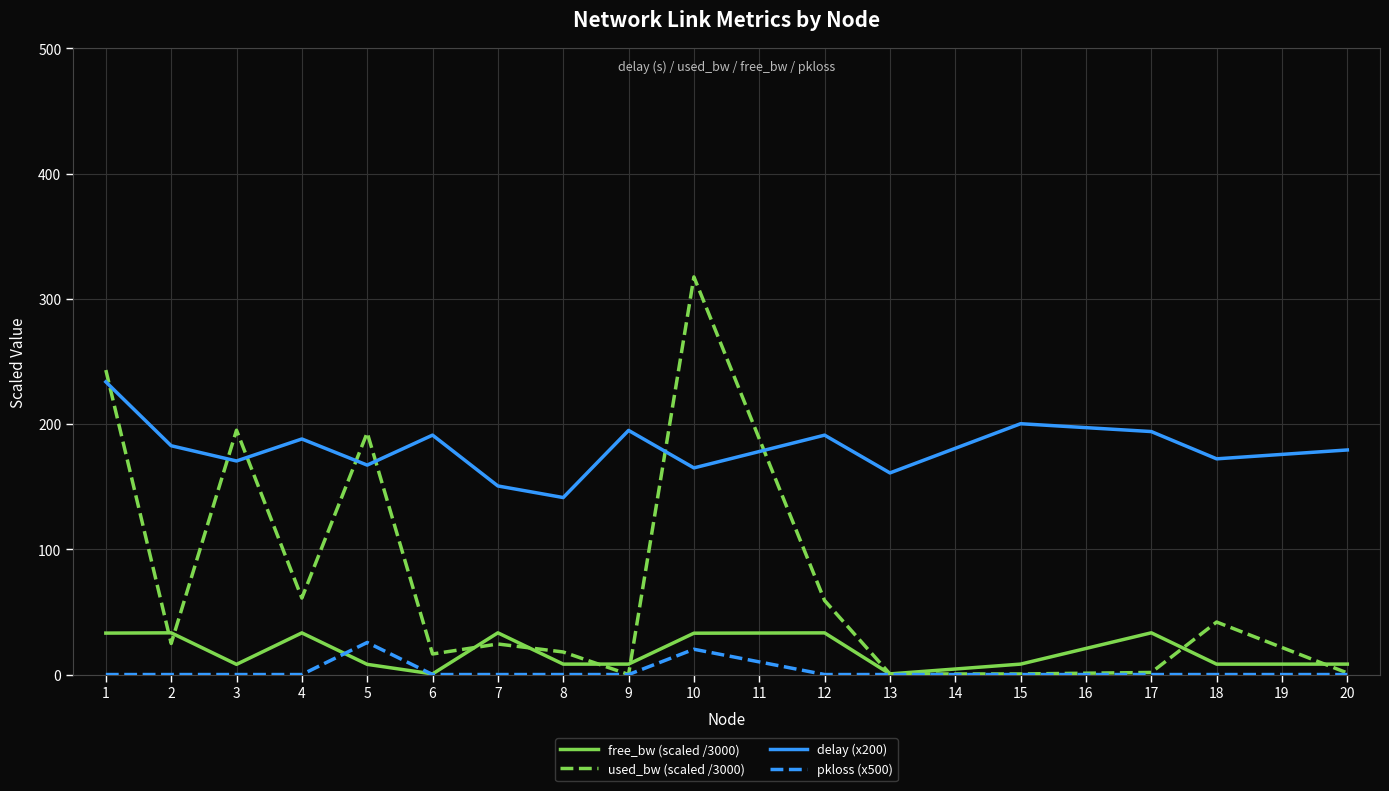

Is the value of delay (x200) at 9 greater than the value of free_bw (scaled /3000) at 8?

Yes